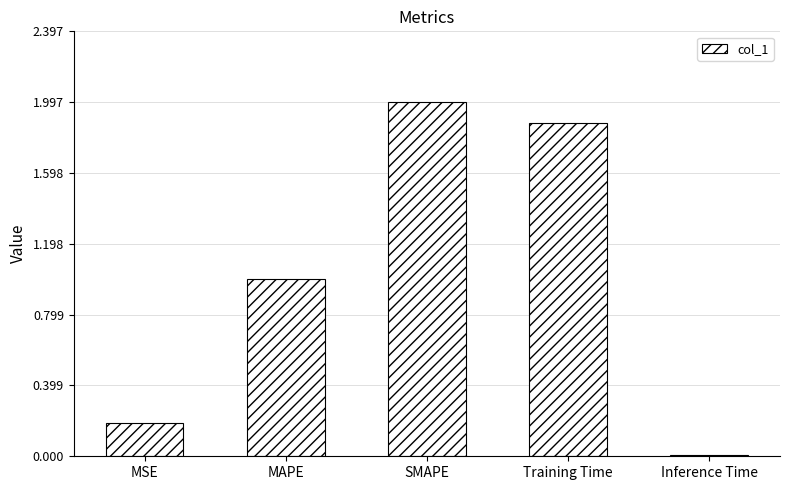

Rank the categories by value from highest to lowest.

SMAPE, Training Time, MAPE, MSE, Inference Time